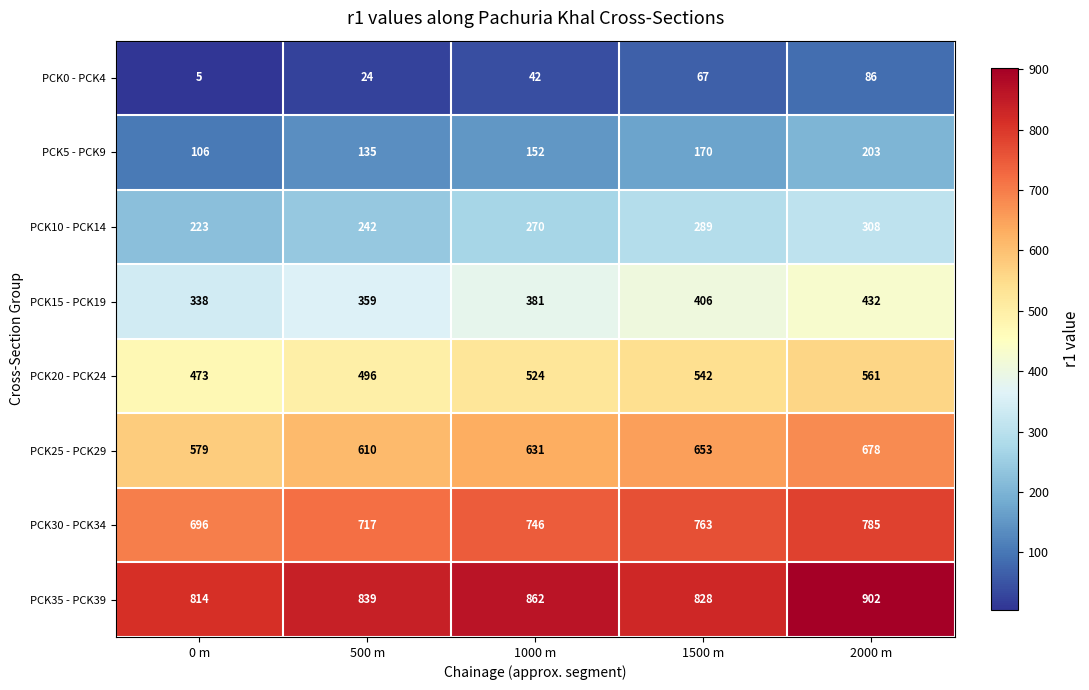

At which category does the chart reach its minimum across all series?

0 m